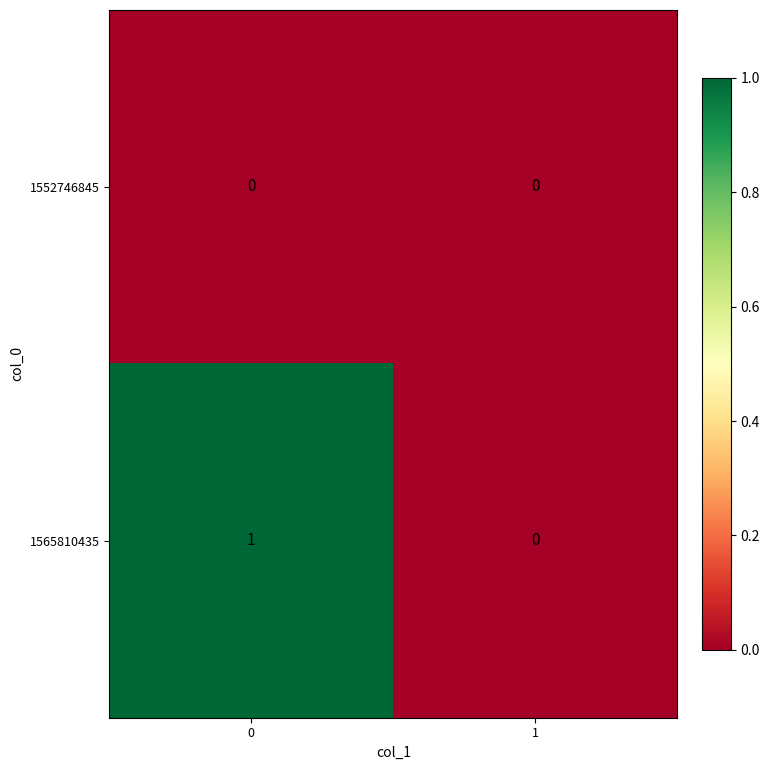

Reading left to right, transcribe all the data shown in this chart.

1552746845: 0	0
1565810435: 1	0